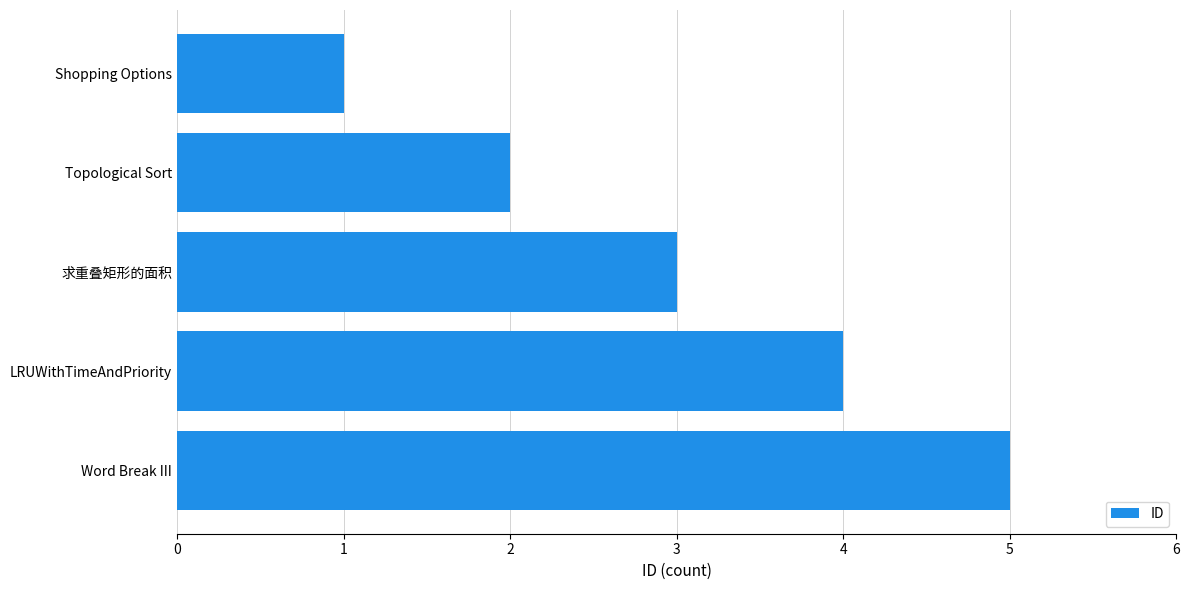

Is it true that the value at LRUWithTimeAndPriority is 4?

True